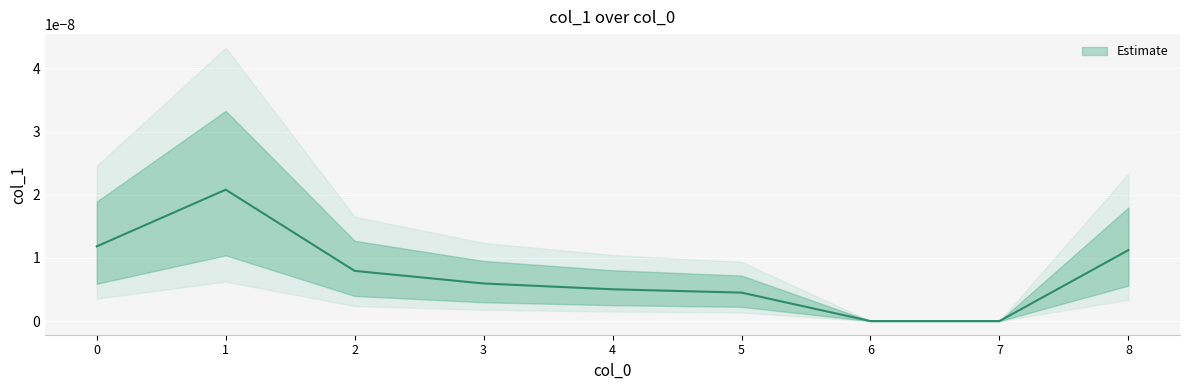

Rank the categories by value from highest to lowest.

1, 0, 8, 2, 3, 4, 5, 6, 7